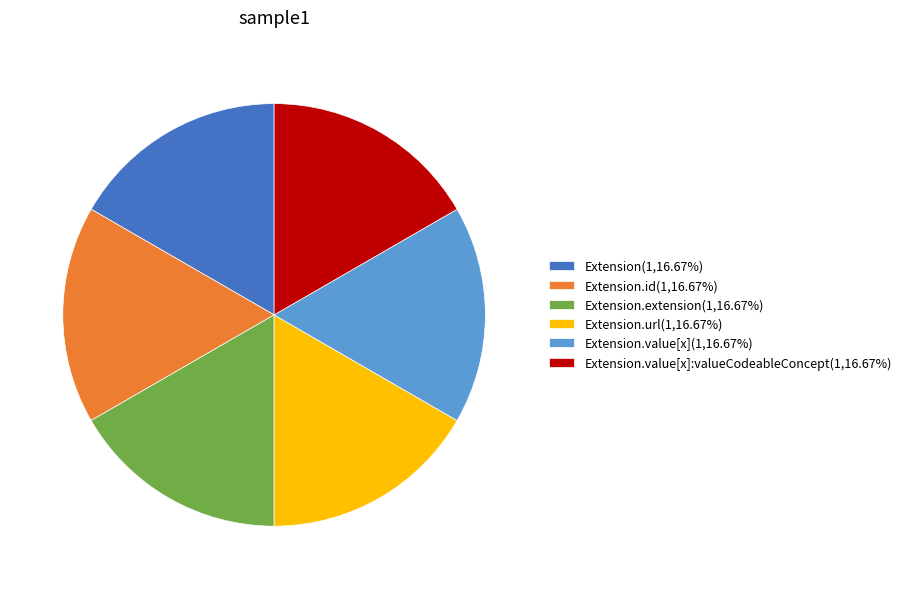

Combined, do Extension.value[x](1,16.67%) and Extension.extension(1,16.67%) account for over 50%?

No